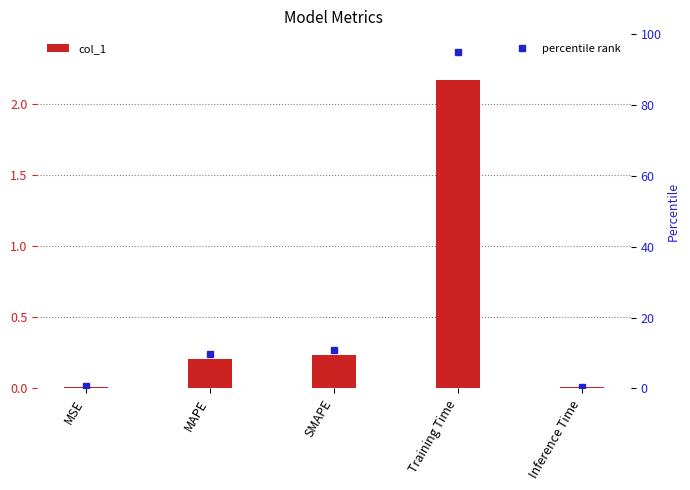

Rank the categories by value from highest to lowest.

Training Time, SMAPE, MAPE, MSE, Inference Time